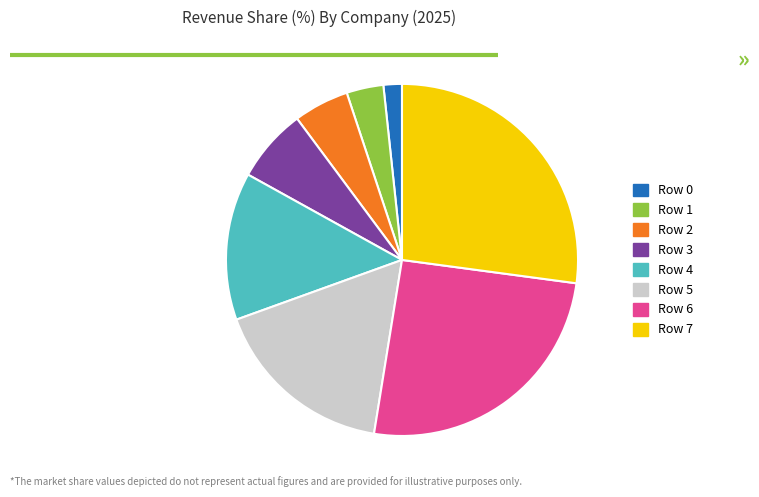

Does Row 0 represent more than half of the total?

No